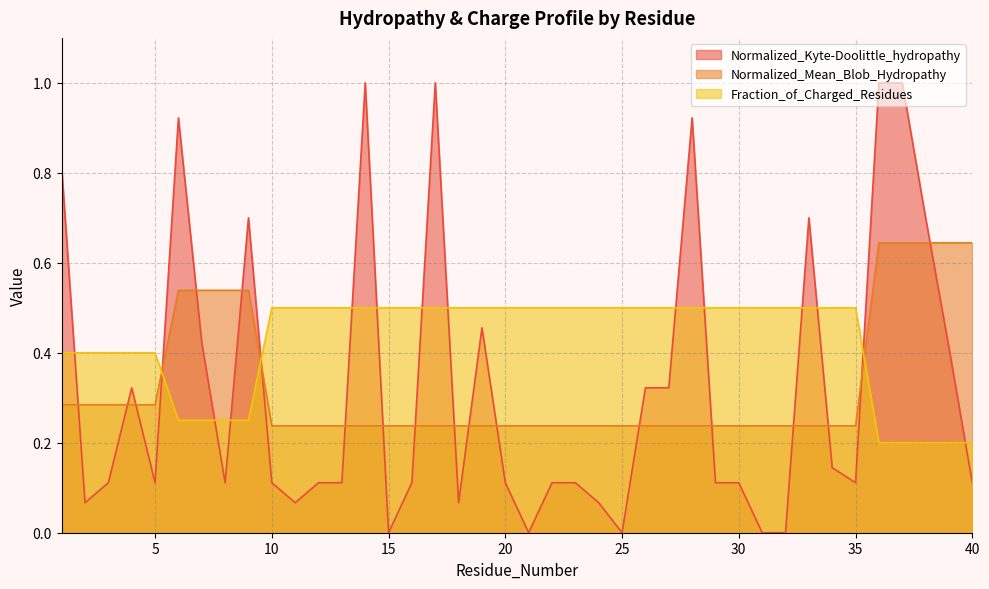

Does the chart display data point markers on the line(s)?

No